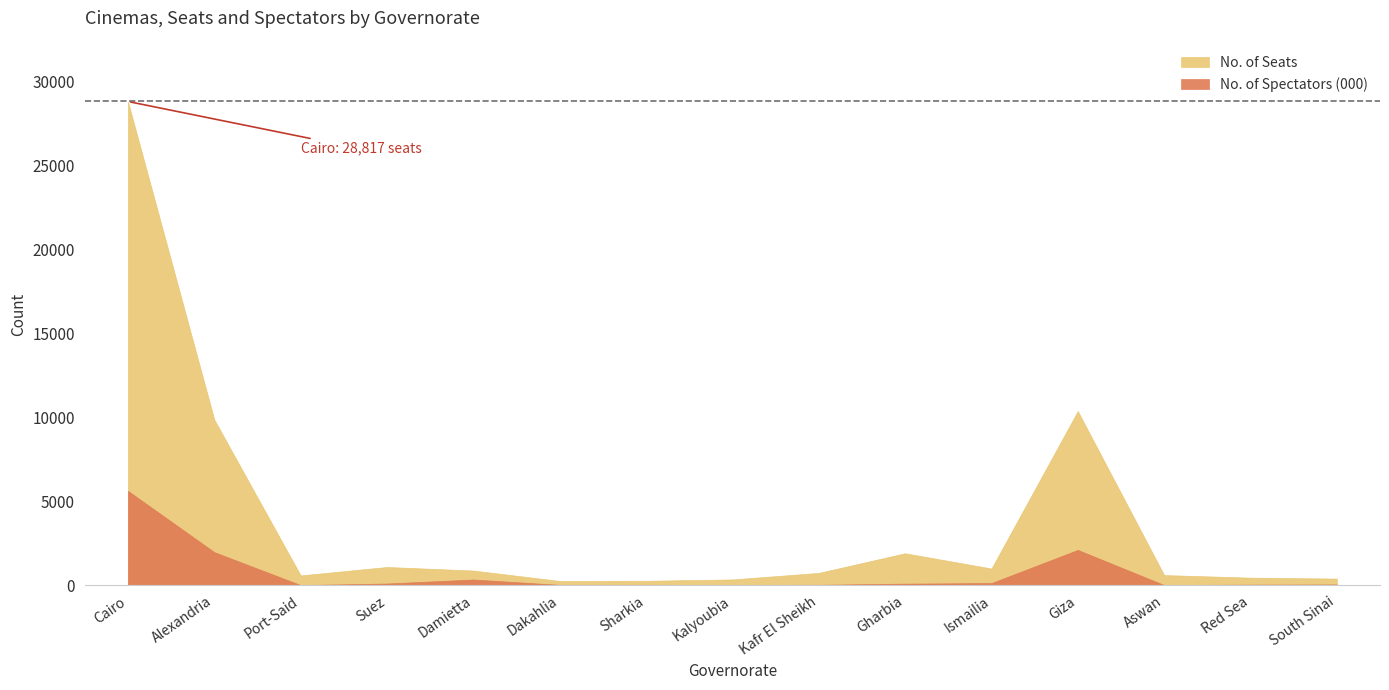

True or false: No. of Seats has more than 0 points higher than both neighbors.

True